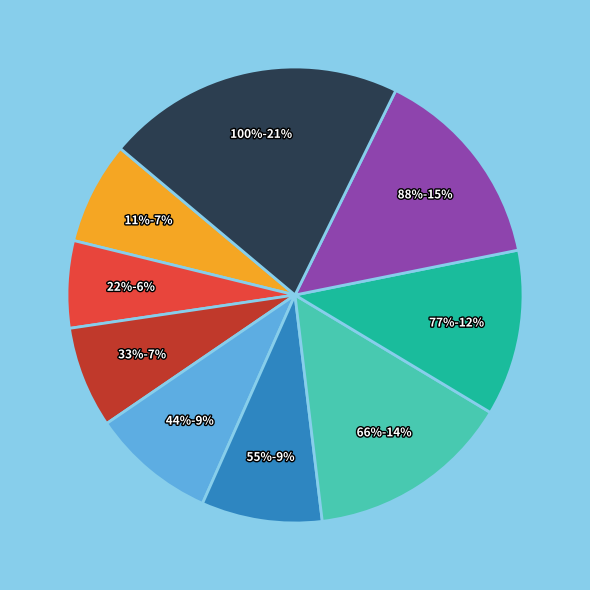

How many slices are in this pie chart?

9